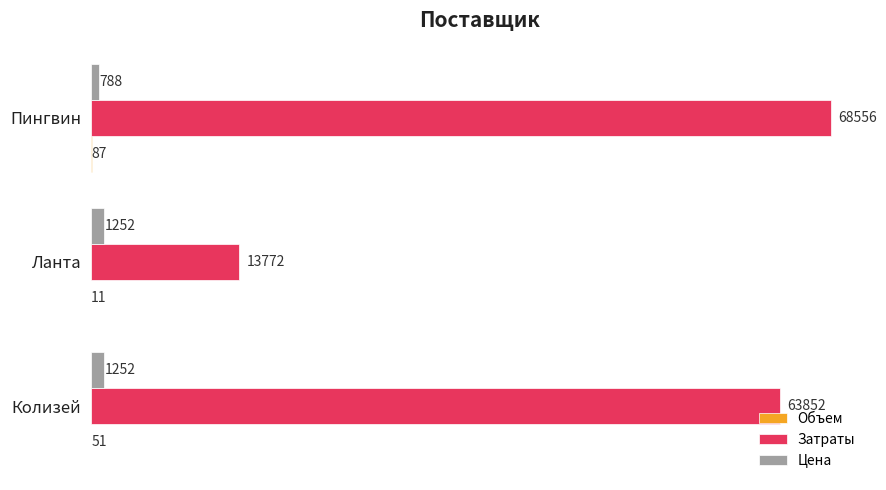

What is the maximum value for Затраты?

68556